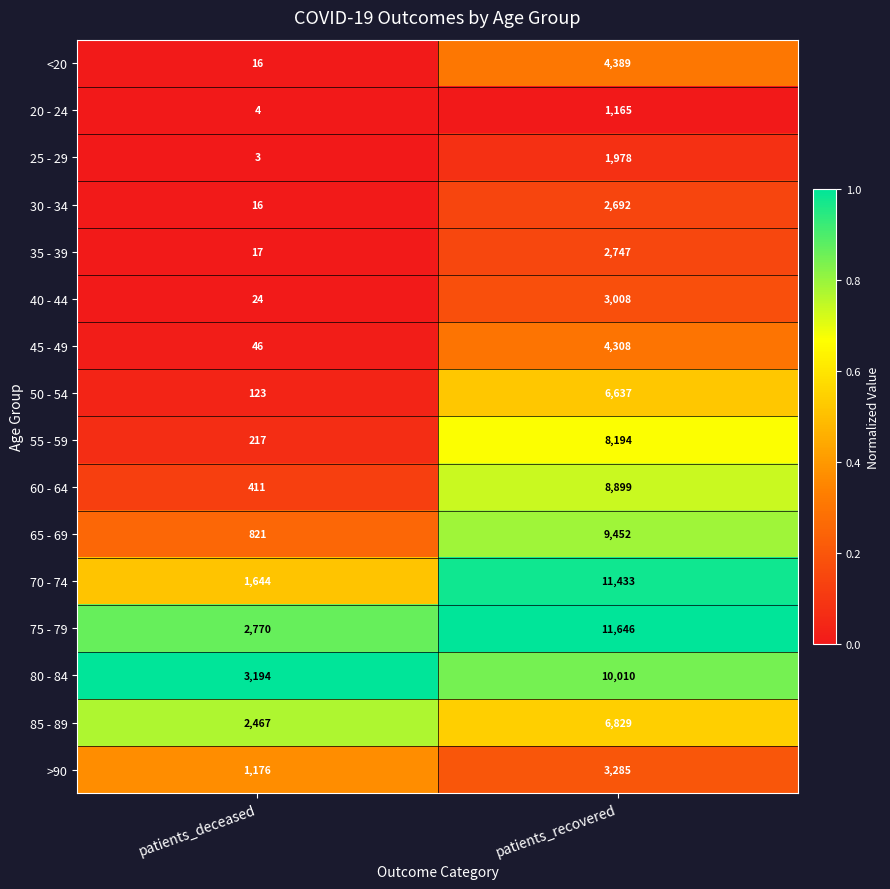

Rank the series at patients_recovered from highest to lowest value.

75 - 79, 70 - 74, 80 - 84, 65 - 69, 60 - 64, 55 - 59, 85 - 89, 50 - 54, <20, 45 - 49, >90, 40 - 44, 35 - 39, 30 - 34, 25 - 29, 20 - 24